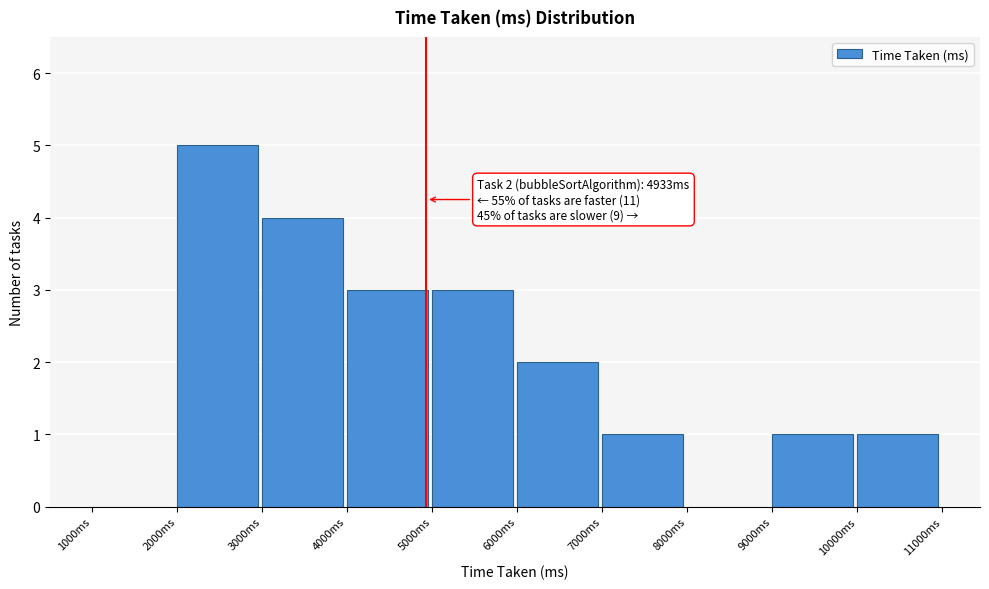

Over which range of the x-axis is the bar tallest?

2000 to 3000